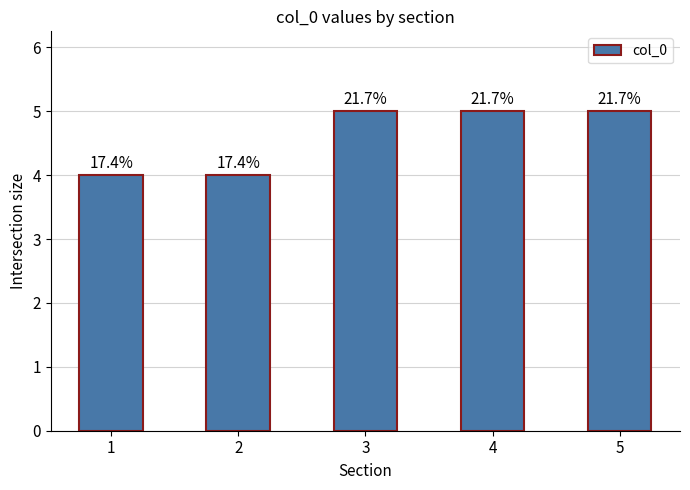

The chart shows a value of 5 at 4. True or false?

True